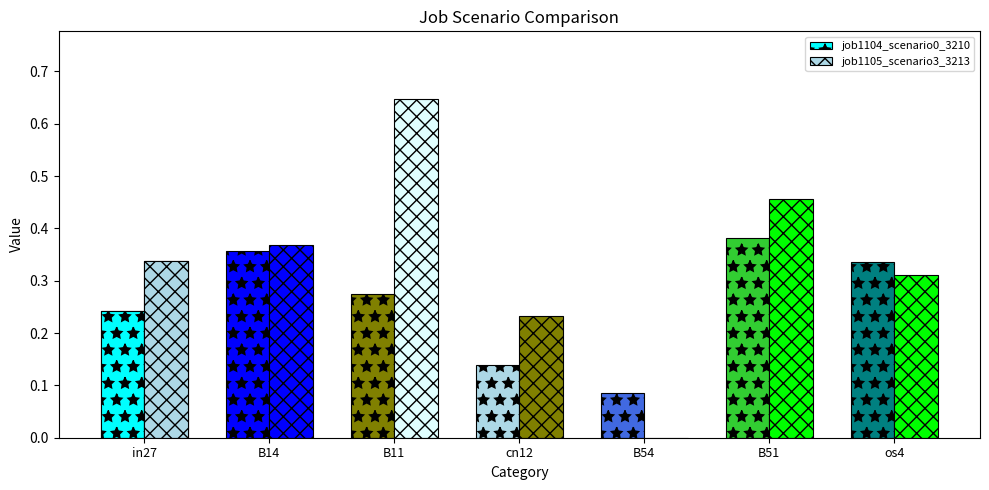

How many data points in job1105_scenario3_3213 are above 0?

6